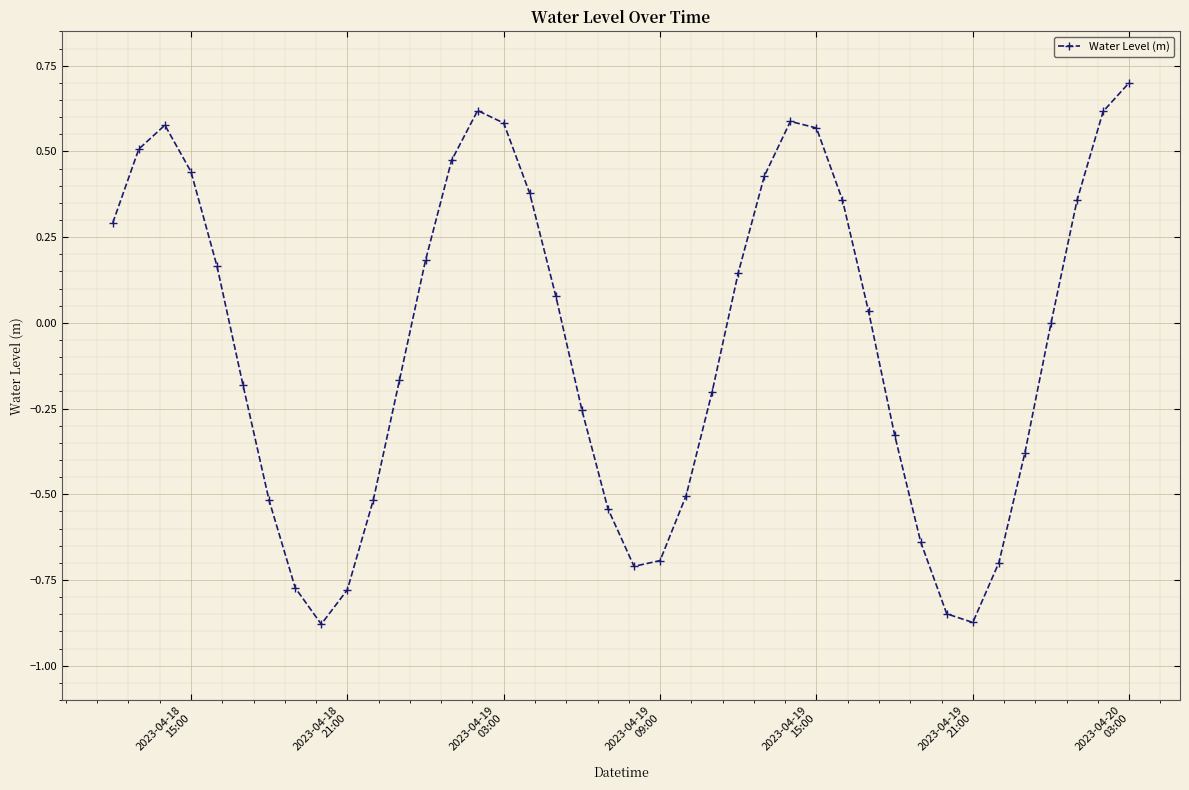

How many points are higher than both their immediate neighbors (excluding endpoints)?

3